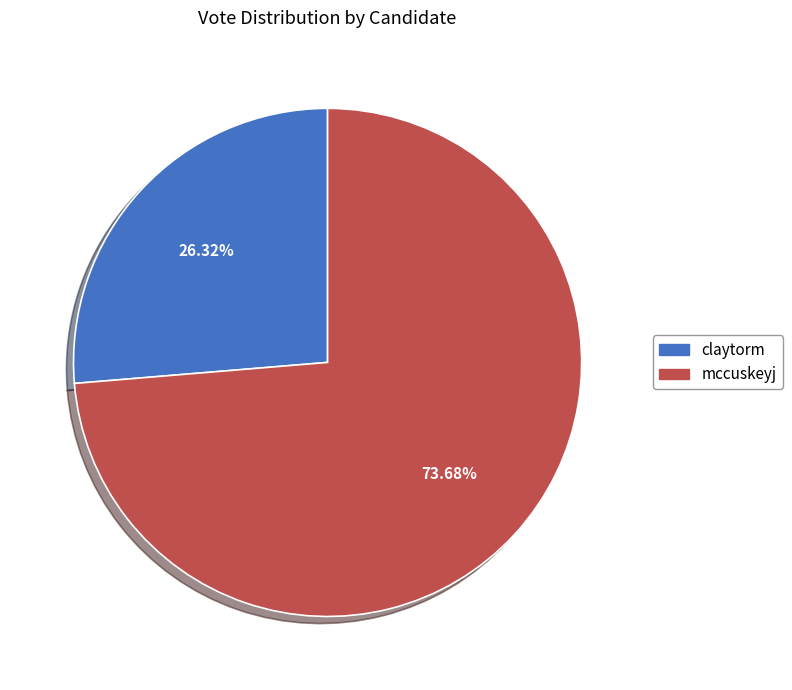

How many segments does this pie chart have?

2